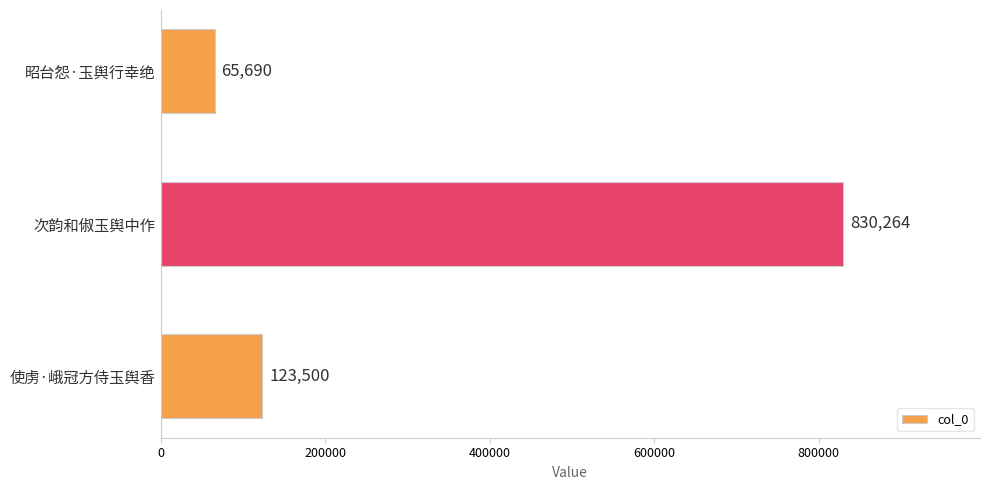

How many bars are there in total?

3